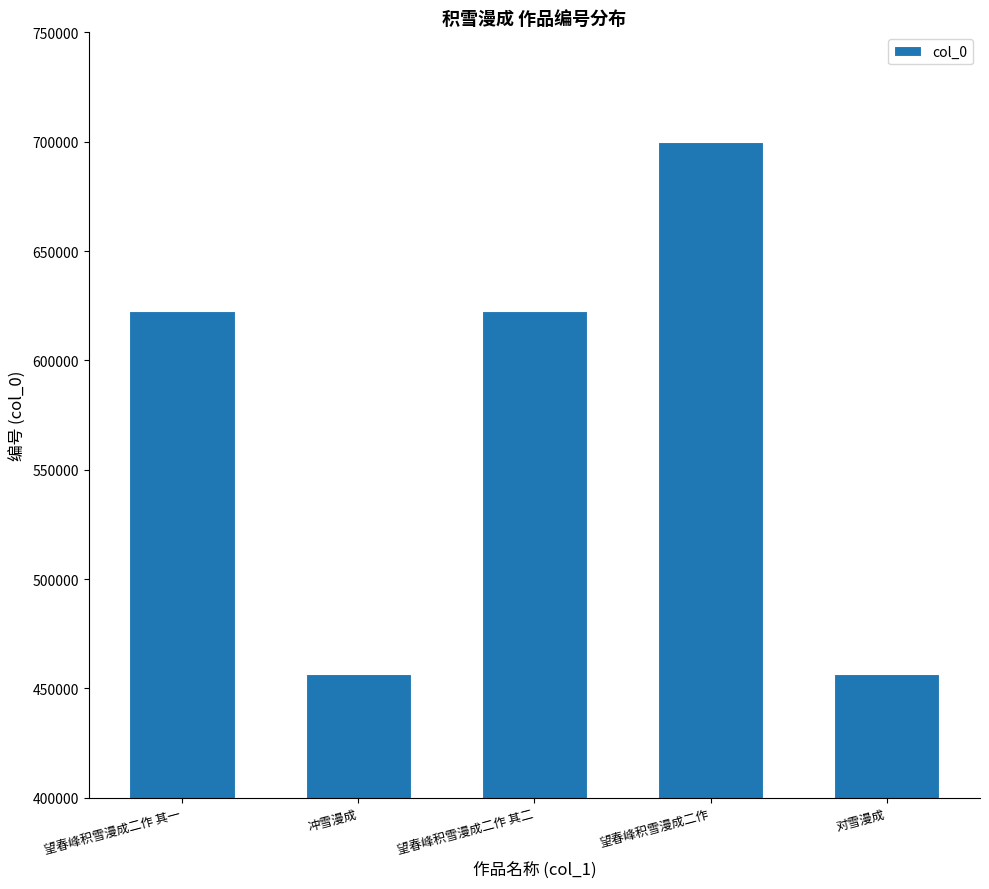

What is the average value?

571649